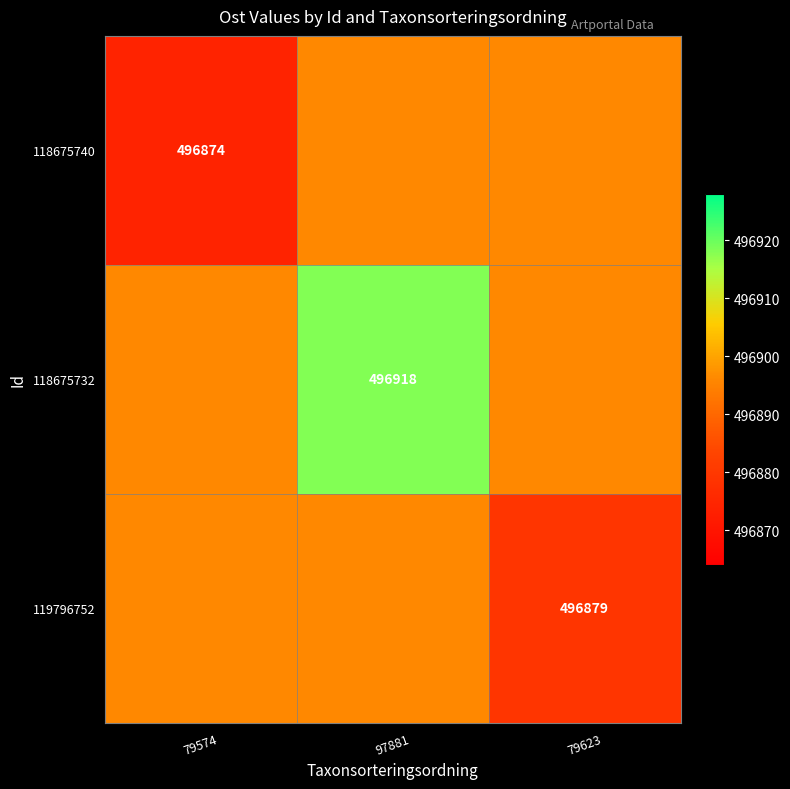

The value of 118675740 at 79574 is 316698. True or false?

False